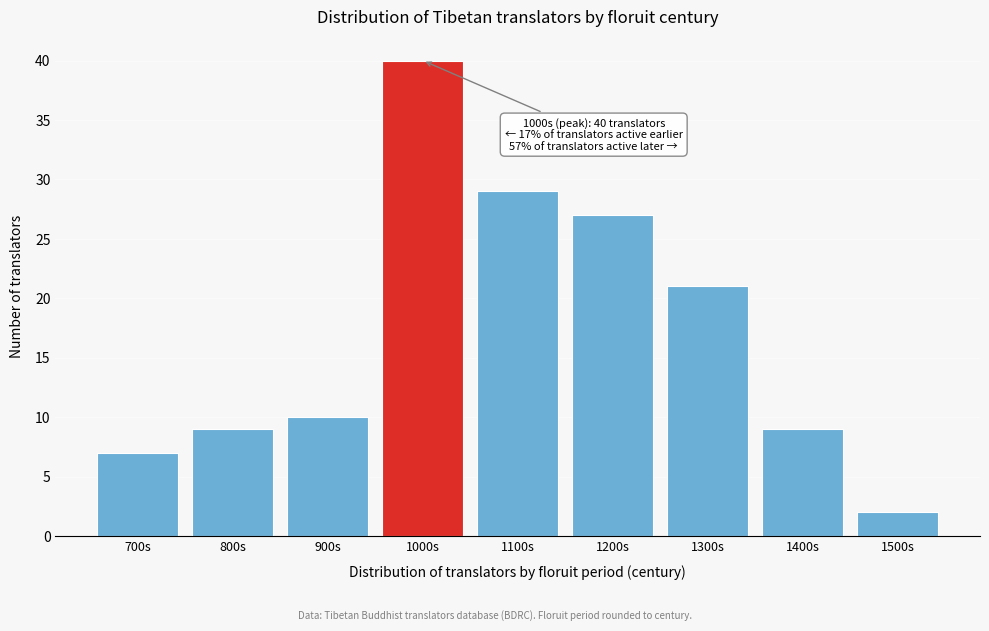

Reading left to right, transcribe all the data shown in this chart.

700s=7	800s=9	900s=10	1000s=40	1100s=29	1200s=27	1300s=21	1400s=9	1500s=2